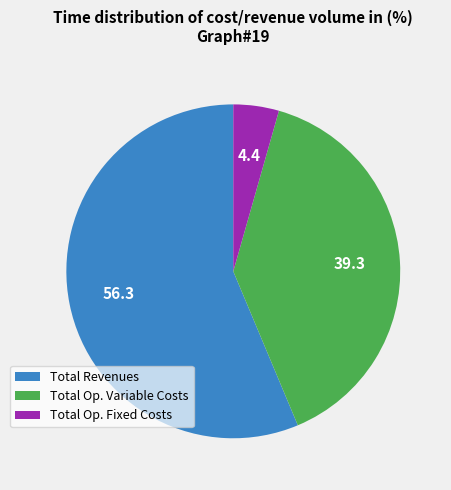

Is there a majority slice in this chart?

Yes